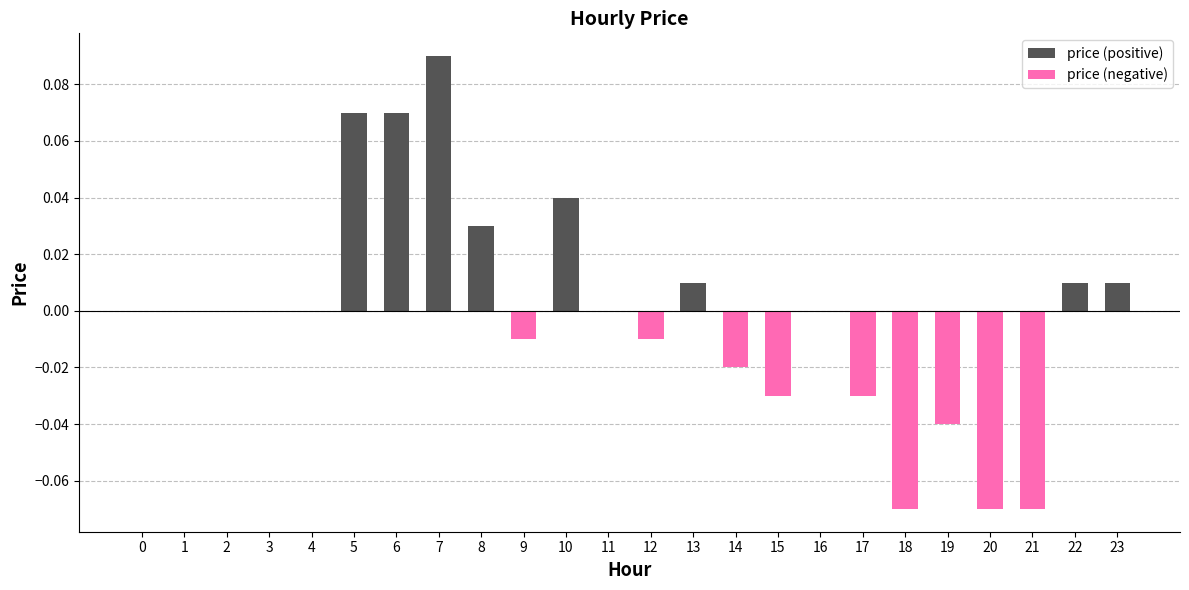

Which category has the lowest value across all series?

18